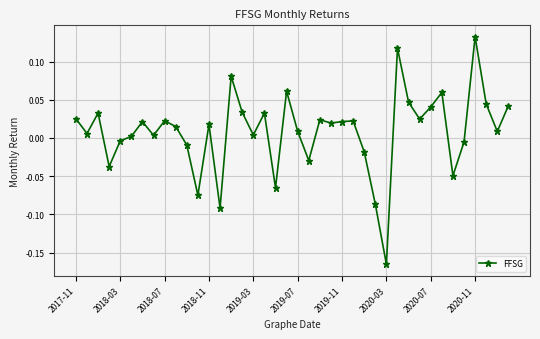

What is the difference between the maximum and minimum values?

0.3